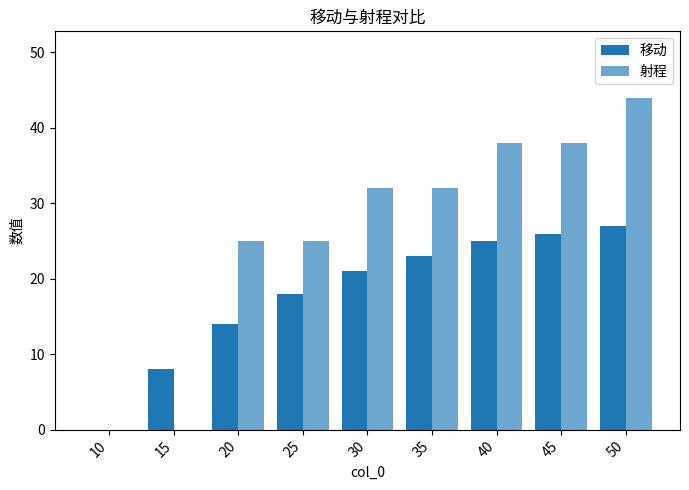

How many groups of bars are there?

9